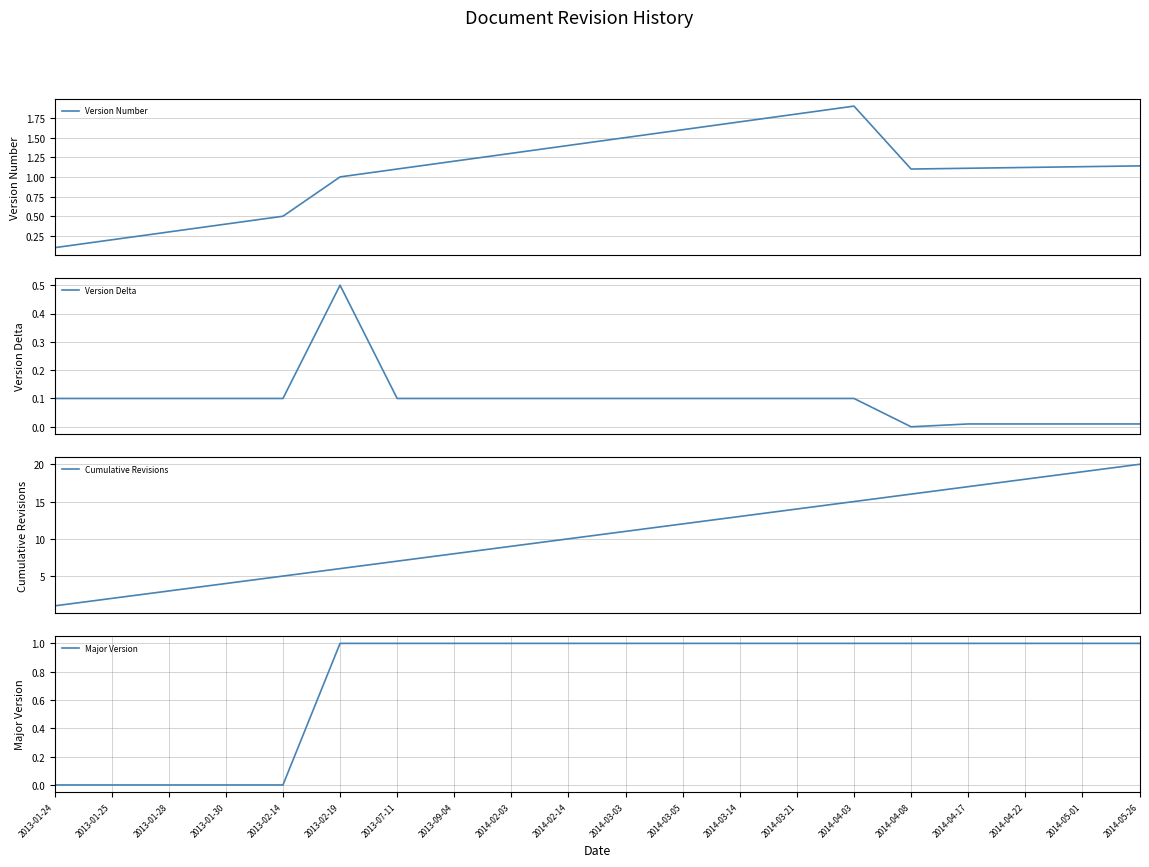

At which category does Version Delta reach its first local peak?

2013-02-19